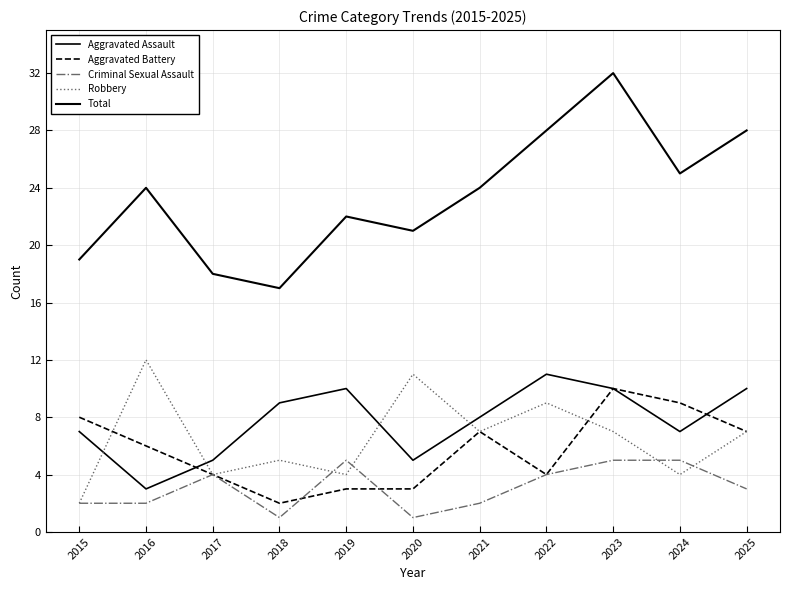

Is the value of Criminal Sexual Assault at 2024 greater than the value of Aggravated Assault at 2016?

Yes